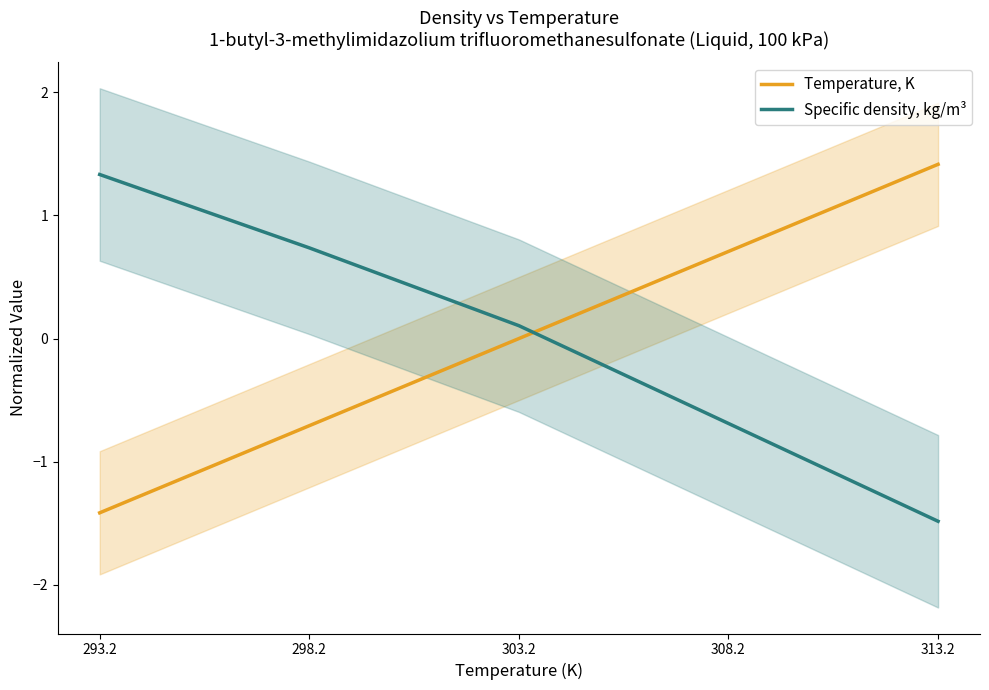

After their last crossing, which series has the higher values: Temperature, K or Specific density, kg/m³?

Temperature, K